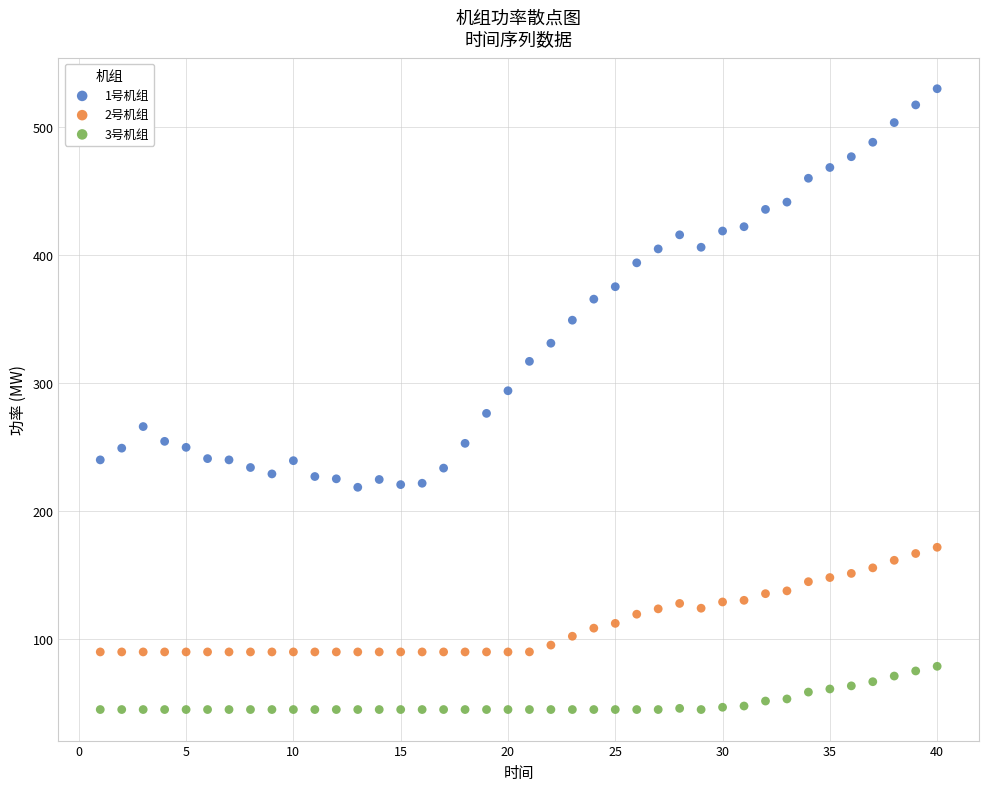

Which series reaches the minimum Y coordinate?

3号机组